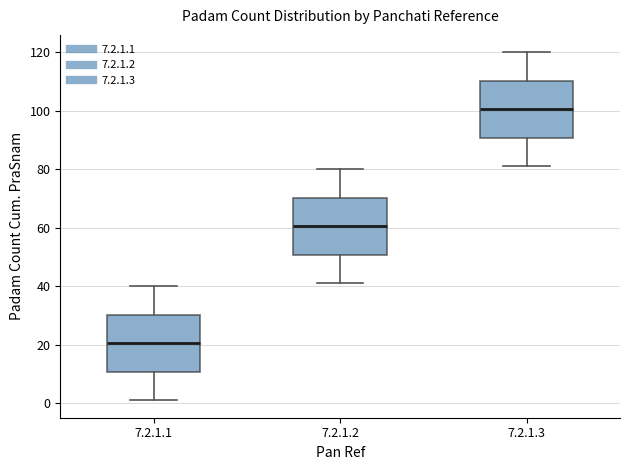

Reading left to right, transcribe this box plot: for each box, give where its median line is, the range the box spans, and where its two whiskers end, as read against the y-axis. The values are not printed on the chart, so give them approximately, as read against the axis.

7.2.1.1: median 20, box 10 to 30, whiskers 2 to 40
7.2.1.2: median 60, box 50 to 70, whiskers 42 to 80
7.2.1.3: median 100, box 90 to 110, whiskers 82 to 120